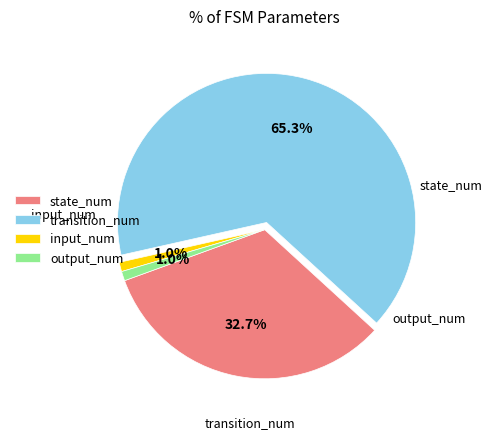

Count the number of slices in the pie.

4